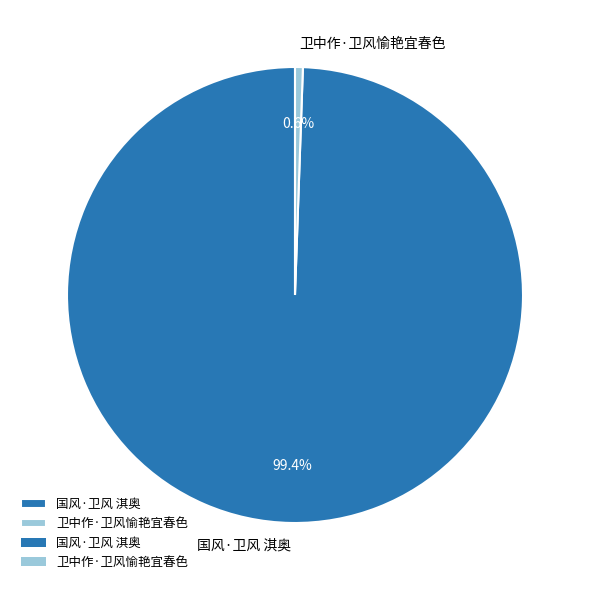

What portion of the pie excludes 国风·卫风 淇奥?

0.6%